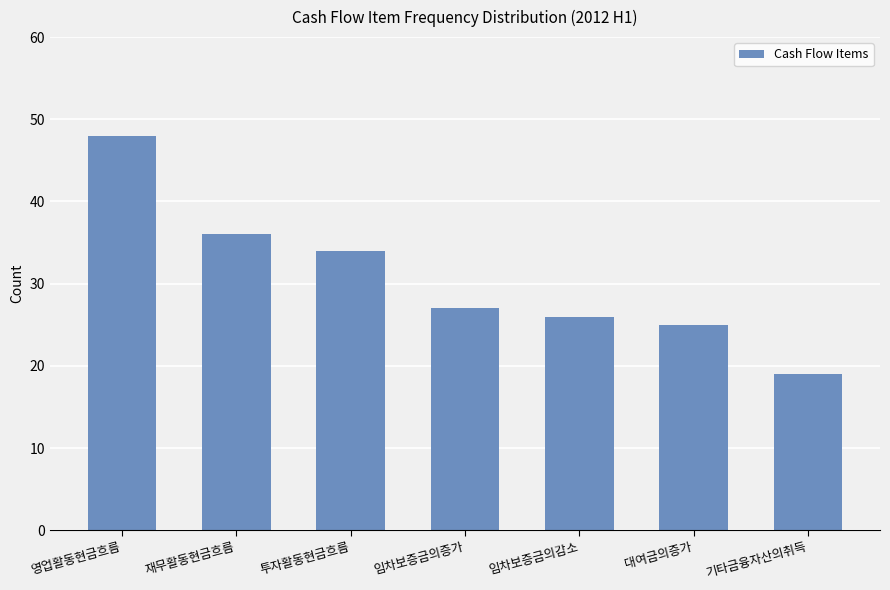

What is the minimum value shown in the chart?

19